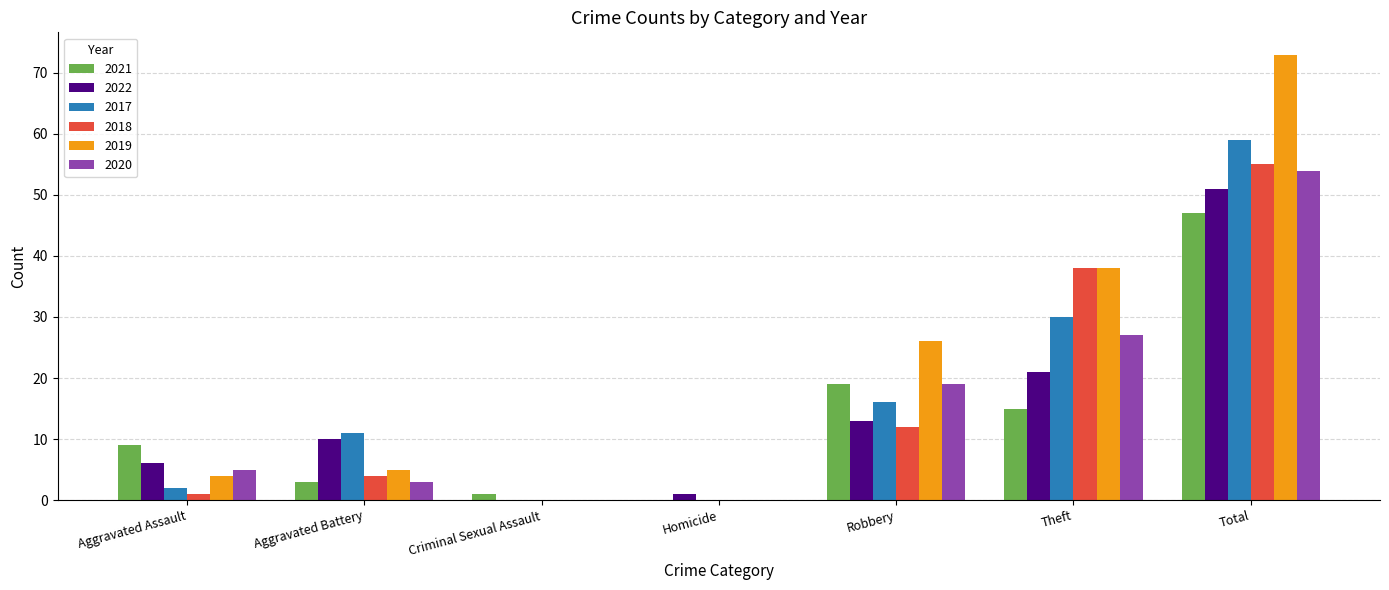

Does the chart contain stacked bars?

No